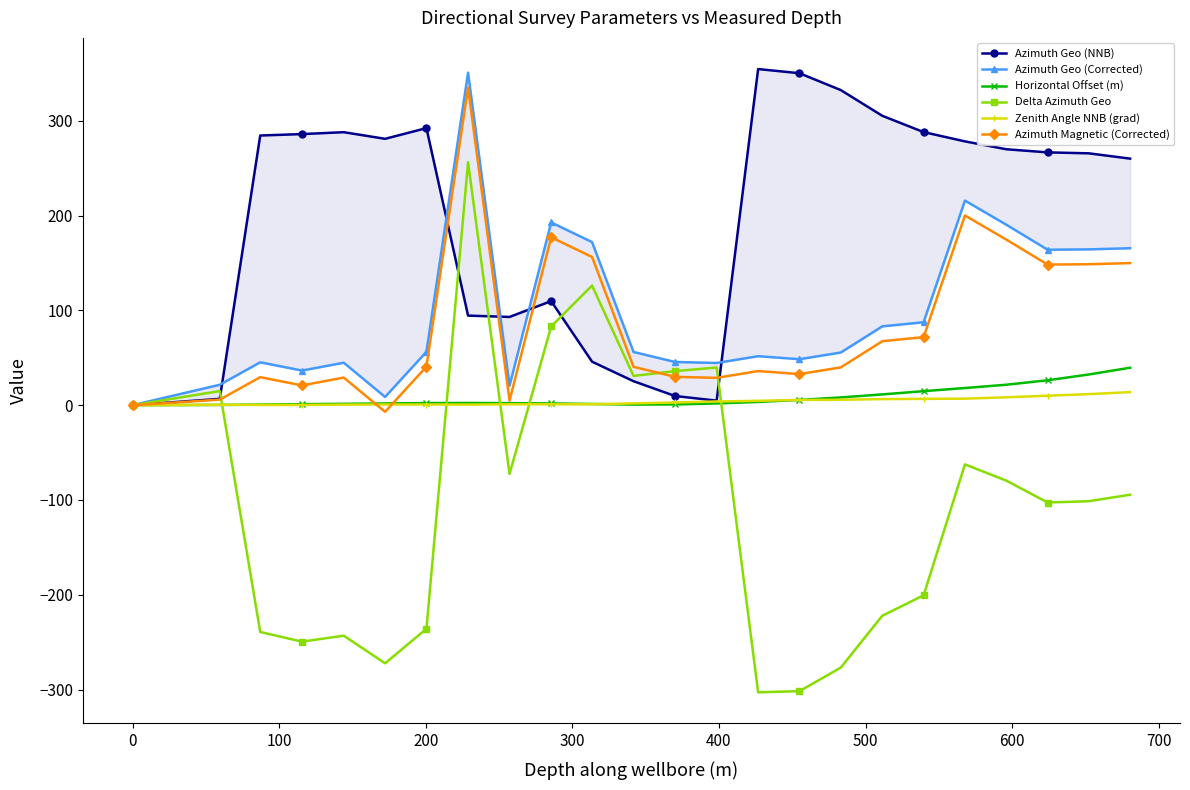

Which series ends up on top after the final intersection of Delta Azimuth Geo and Zenith Angle NNB (grad)?

Zenith Angle NNB (grad)